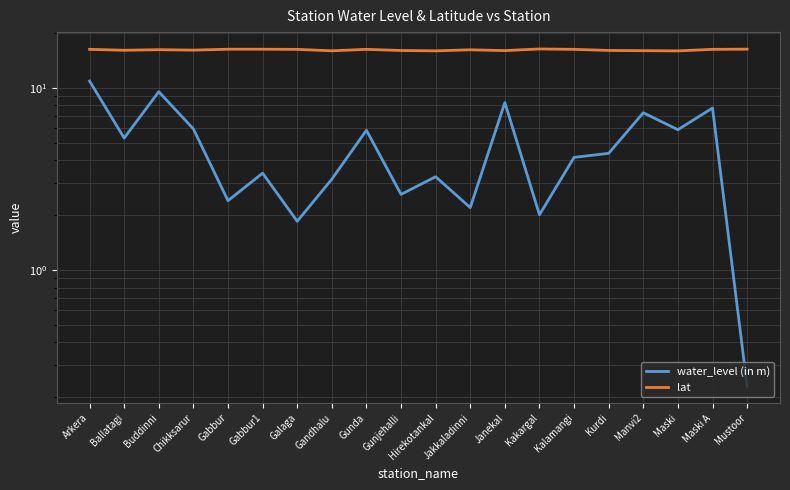

Reading right to left, extract all data points from this chart.

water_level (in m): Mustoor=0.2	Maski A=7.8	Maski=5.9	Manvi2=7.3	Kurdi=4.4	Kalamangi=4.2	Kakargal=2.0	Janekal=8.3	Jakkaladinni=2.2	Hirekotankal=3.2	Gunjehalli=2.6	Gunda=5.8	Gandhalu=3.1	Galaga=1.9	Gabbur1=3.4	Gabbur=2.4	Chikksarur=6.0	Buddinni=9.5	Ballatagi=5.3	Arkera=10.9
lat: Mustoor=16.3	Maski A=16.3	Maski=16.0	Manvi2=16.0	Kurdi=16.1	Kalamangi=16.3	Kakargal=16.4	Janekal=16.0	Jakkaladinni=16.2	Hirekotankal=16.0	Gunjehalli=16.0	Gunda=16.3	Gandhalu=16.0	Galaga=16.3	Gabbur1=16.3	Gabbur=16.3	Chikksarur=16.1	Buddinni=16.2	Ballatagi=16.1	Arkera=16.3